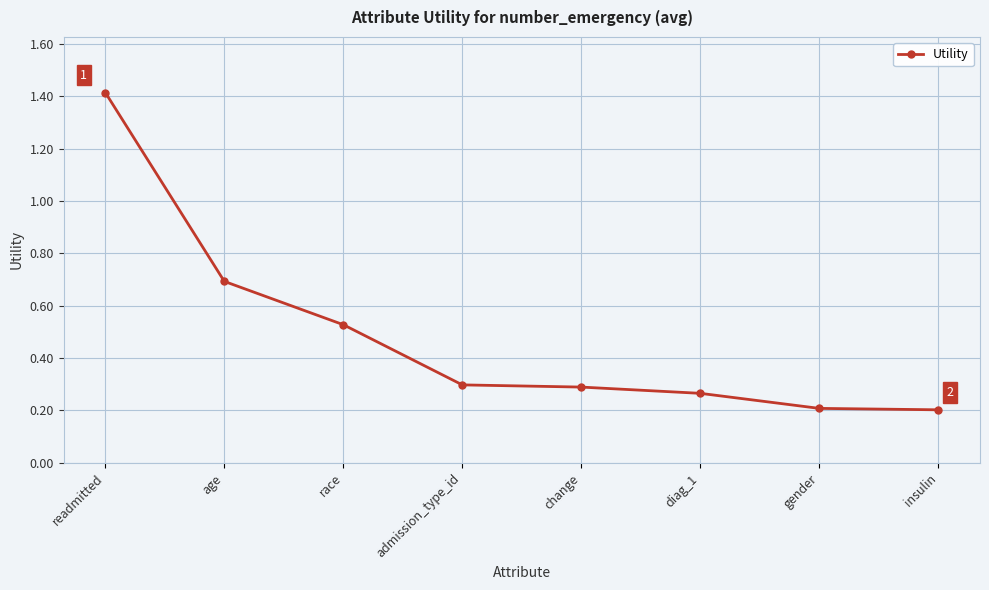

What is the change in value from readmitted to diag_1?

-1.1